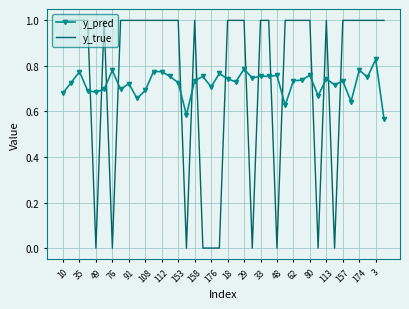

List the series in order of their peak value, highest first.

y_true, y_pred